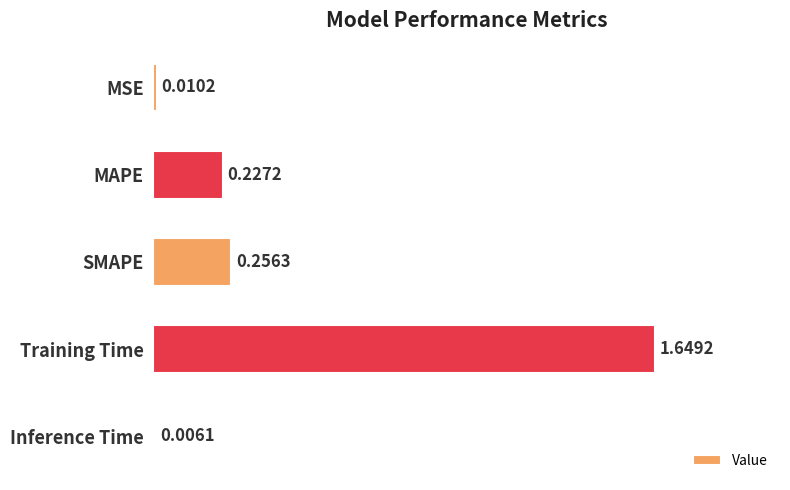

Which label corresponds to the largest value in the chart?

Training Time